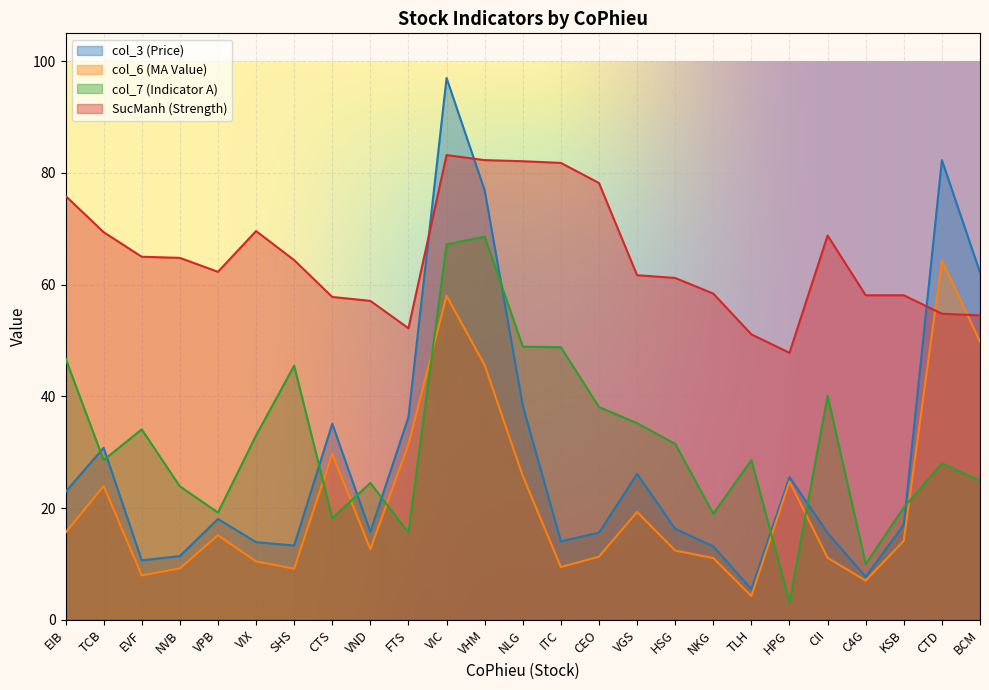

What is the difference between the col_6 values at TCB and VHM?

21.7